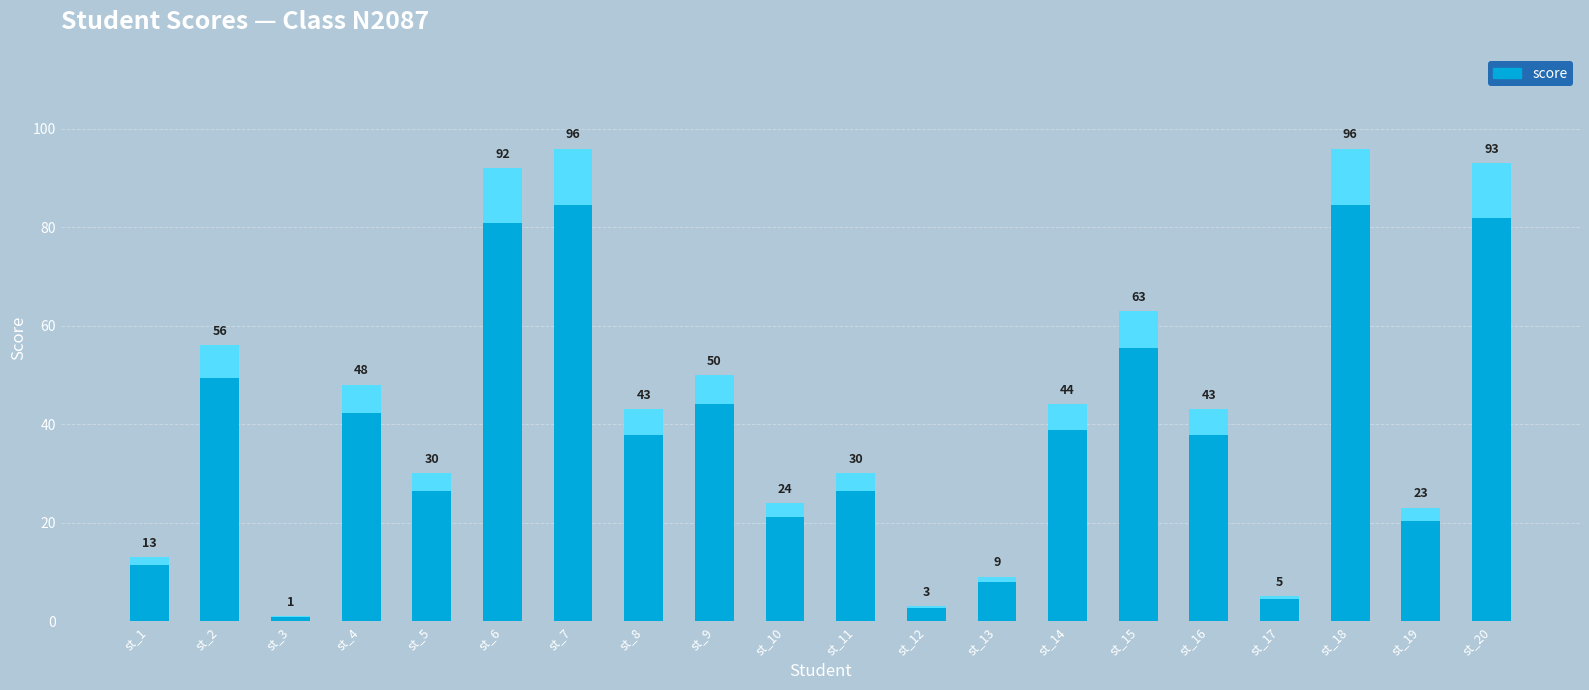

What is the difference between the second highest and minimum values?

95